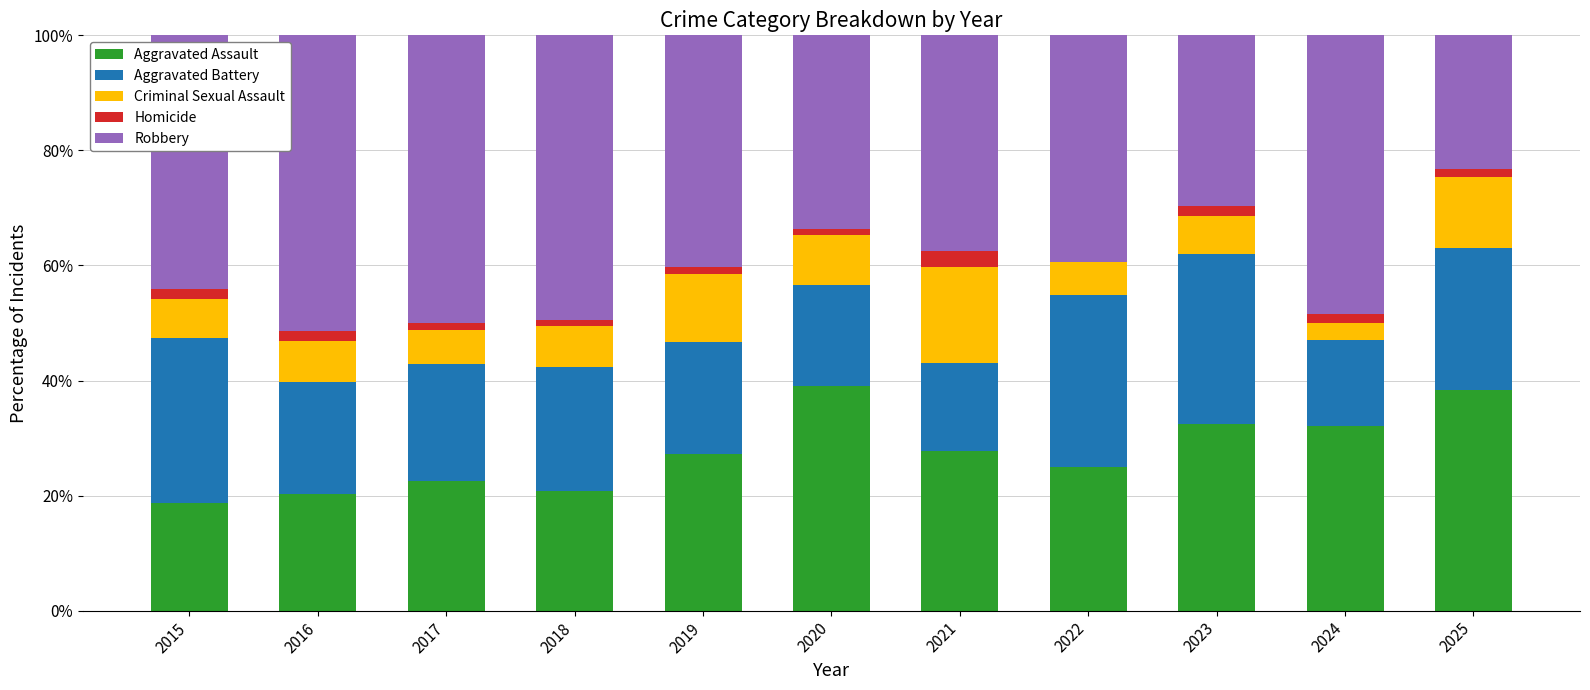

Read the Aggravated Assault value at 2021.

27.8